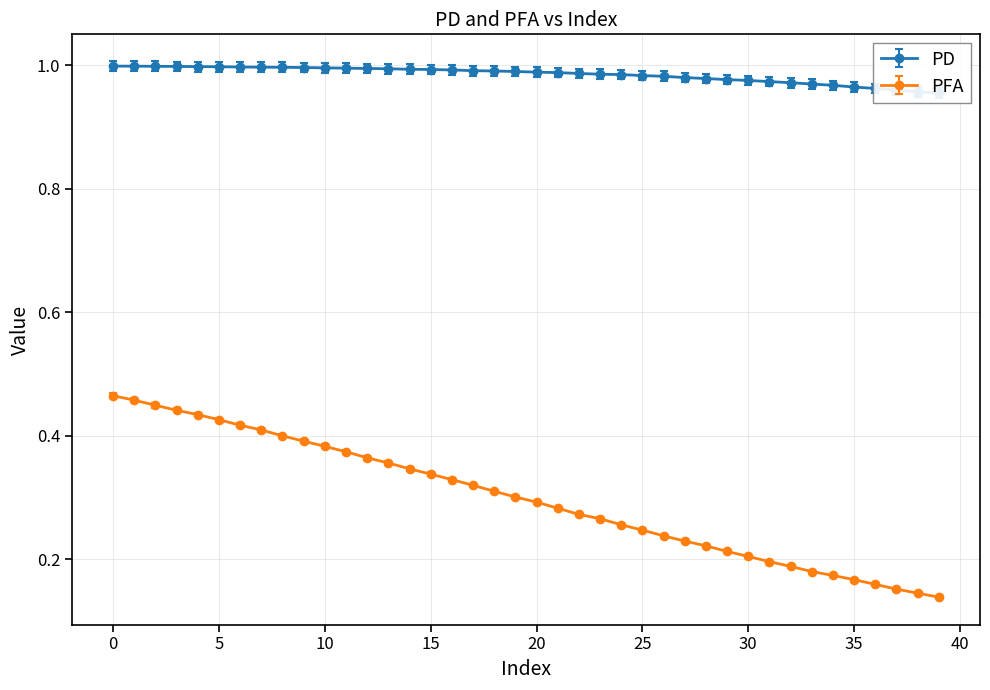

What is the average value of the PFA series?

0.3